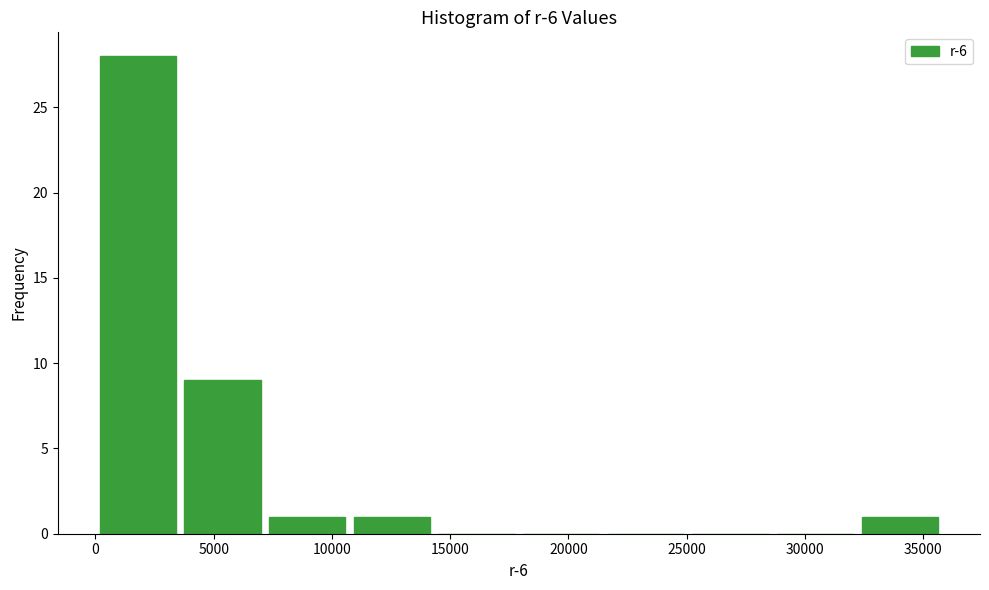

Over which range of the x-axis is the bar tallest?

0 to 3500